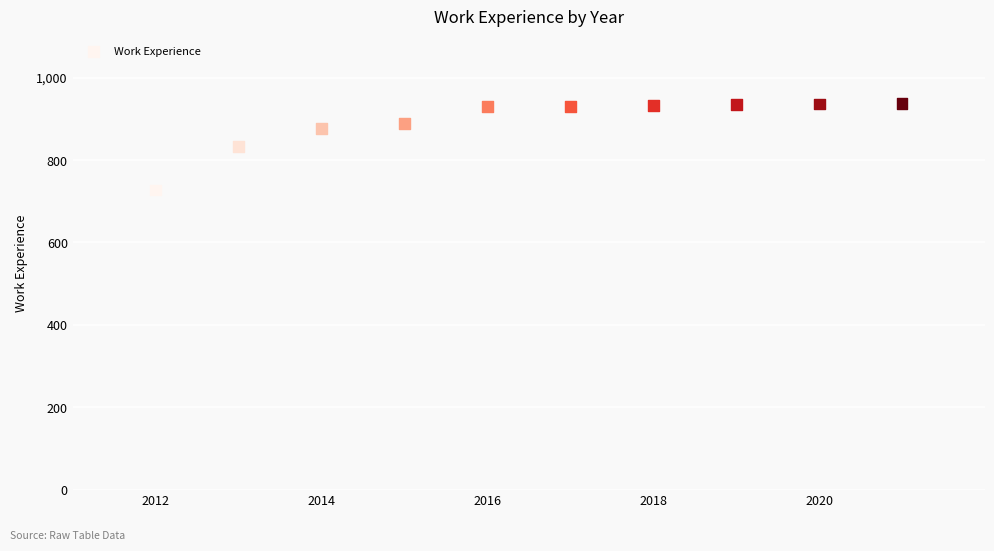

What is the range of X values (max minus min)?

9